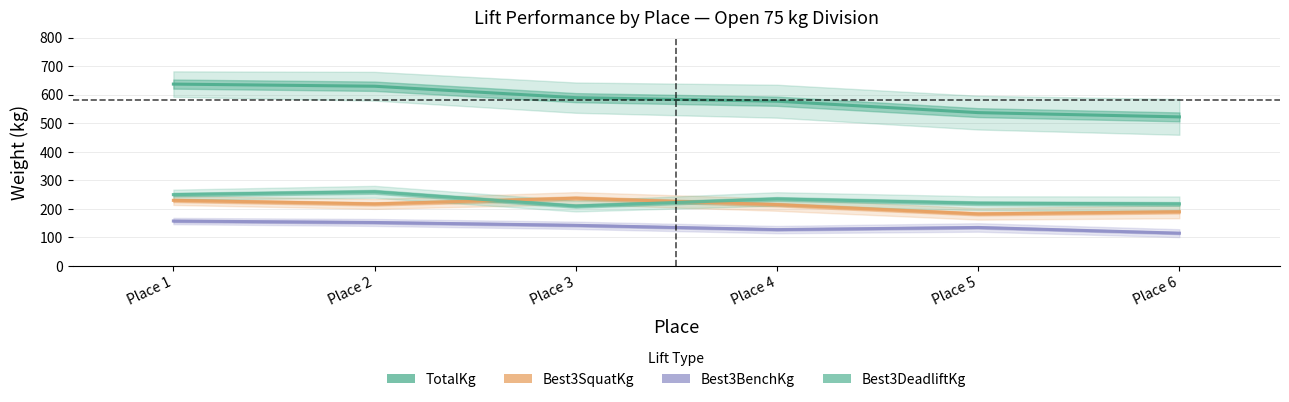

Is it true that Best3BenchKg equals 192.2 at Place 5?

False